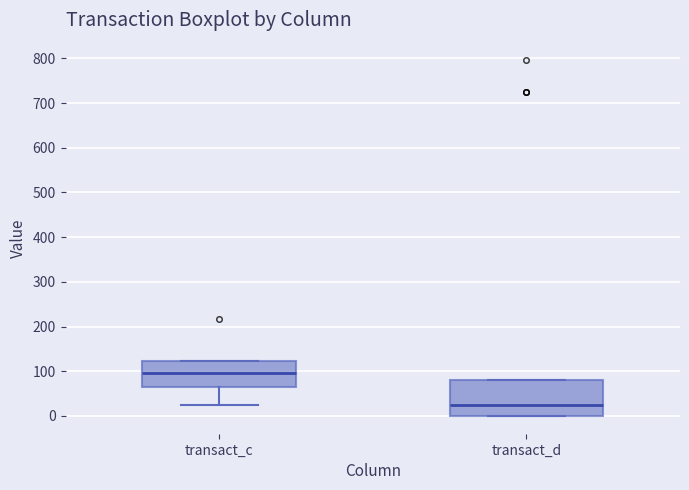

Where does the median line of the box for transact_c sit on the y-axis? The values are not printed on the chart, so give them approximately, as read against the axis.

100